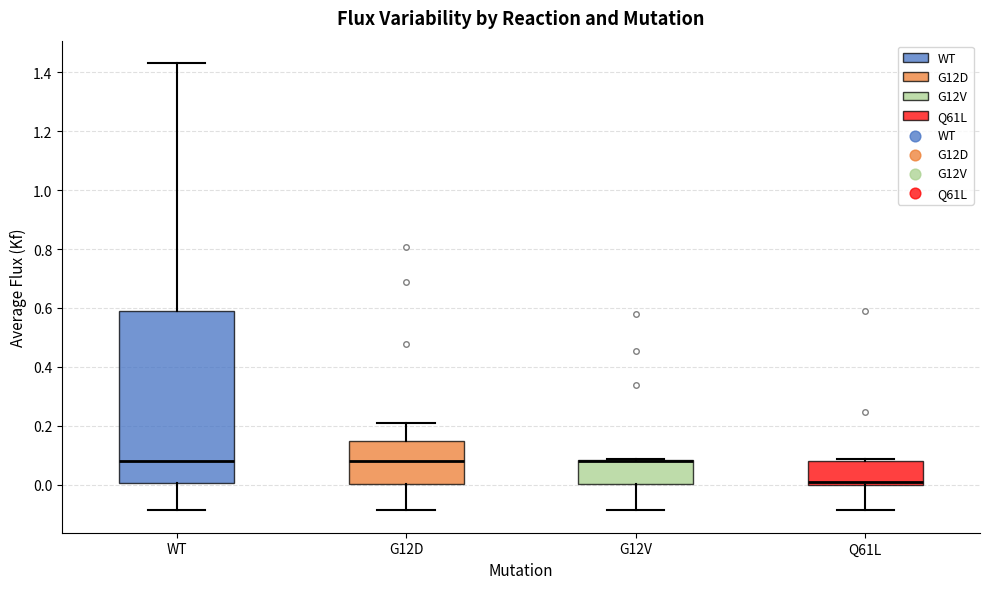

Reading left to right, read every box against the y-axis: the position of its median line, the range the box covers, and the ends of its whiskers. The values are not printed on the chart, so give them approximately, as read against the axis.

WT: median 0.08, box 0.00 to 0.60, whiskers -0.08 to 1.44
G12D: median 0.08, box 0.00 to 0.14, whiskers -0.08 to 0.20
G12V: median 0.08 (drawn on the box's upper edge), box 0.00 to 0.08, whiskers -0.08 to 0.08
Q61L: median 0.00 (just above the box's lower edge), box 0.00 to 0.08, whiskers -0.08 to 0.08 (just above the box's upper edge)